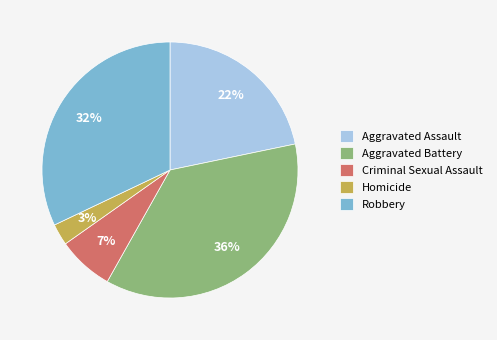

Do Aggravated Assault and Aggravated Battery together represent more than half of the pie?

Yes